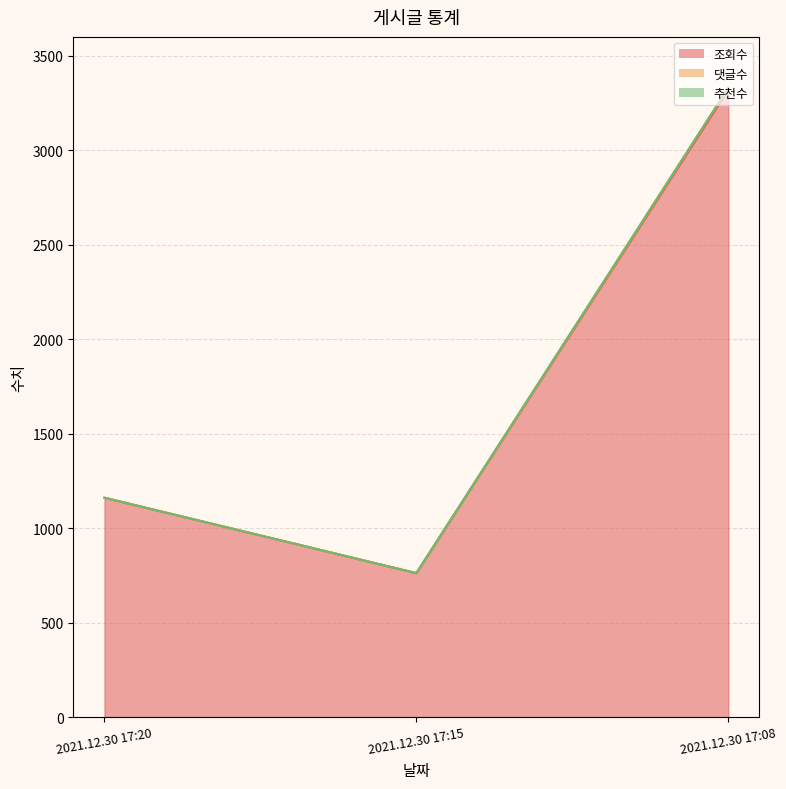

At which category is the sum across all series the highest?

2021.12.30 17:08